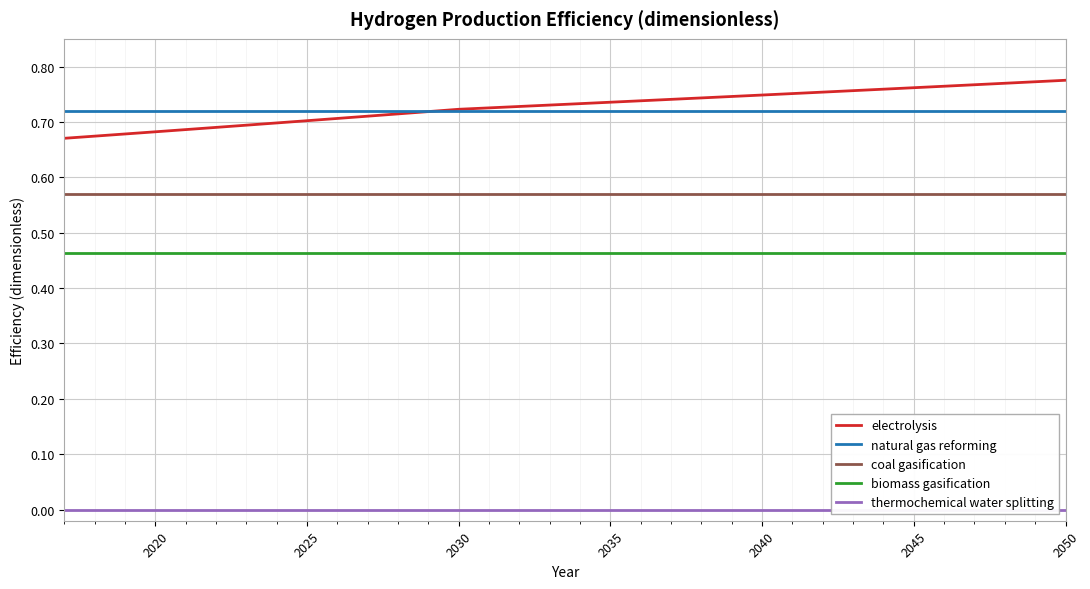

True or false: natural gas reforming and coal gasification intersect in this chart.

False